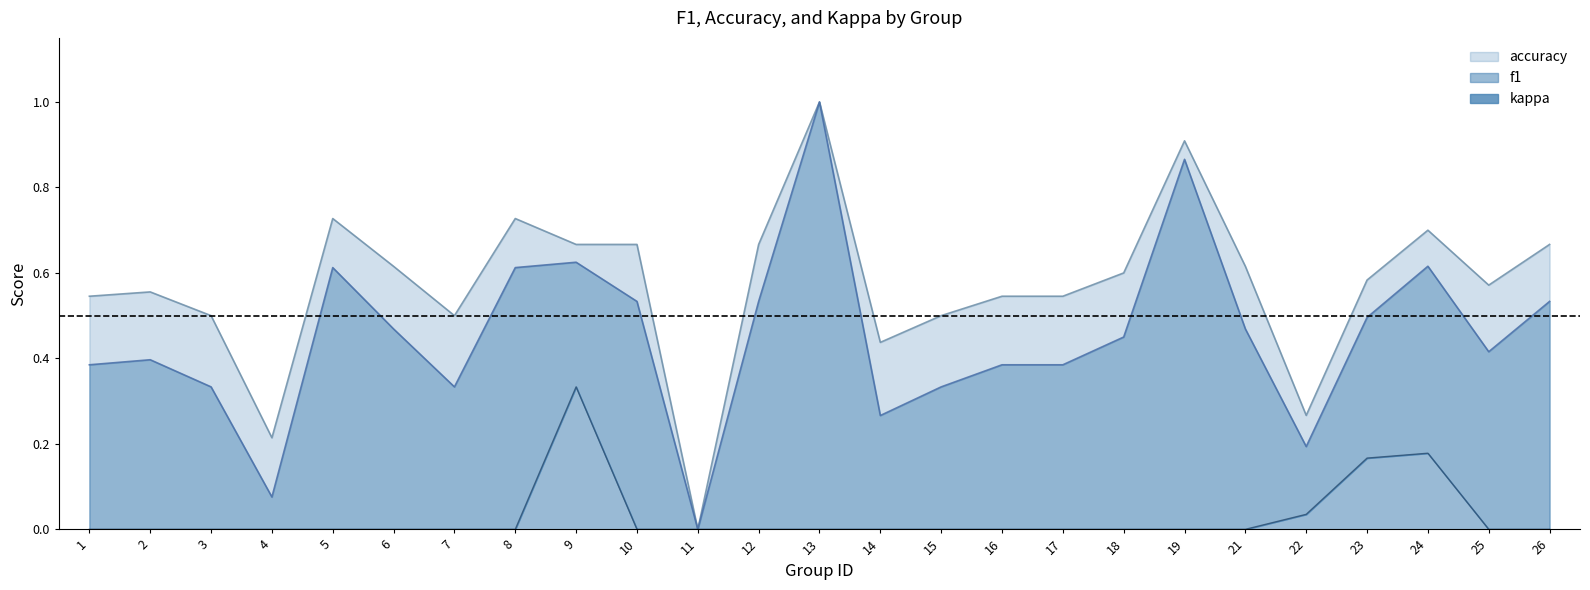

Reading left to right, transcribe all the data shown in this chart.

f1: 1=0.4	2=0.4	3=0.3	4=0.1	5=0.6	6=0.5	7=0.3	8=0.6	9=0.6	10=0.5	11=0.0	12=0.5	13=1.0	14=0.3	15=0.3	16=0.4	17=0.4	18=0.5	19=0.9	21=0.5	22=0.2	23=0.5	24=0.6	25=0.4	26=0.5
accuracy: 1=0.5	2=0.6	3=0.5	4=0.2	5=0.7	6=0.6	7=0.5	8=0.7	9=0.7	10=0.7	11=0.0	12=0.7	13=1.0	14=0.4	15=0.5	16=0.5	17=0.5	18=0.6	19=0.9	21=0.6	22=0.3	23=0.6	24=0.7	25=0.6	26=0.7
kappa: 1=0.0	2=0.0	3=0.0	4=0.0	5=0.0	6=0.0	7=0.0	8=0.0	9=0.3	10=0.0	11=0.0	12=0.0	13=0.0	14=0.0	15=0.0	16=0.0	17=0.0	18=0.0	19=0.0	21=0.0	22=0.0	23=0.2	24=0.2	25=0.0	26=0.0